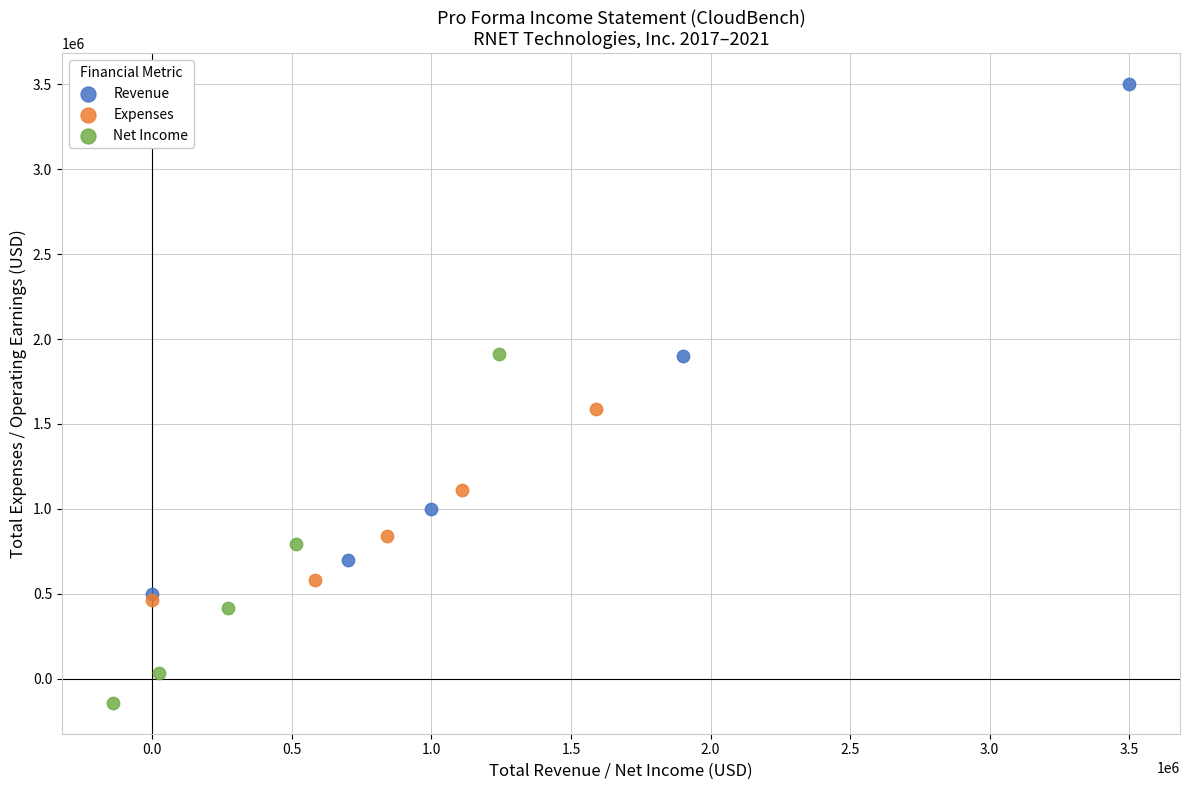

Which series contains the highest Y value?

Revenue